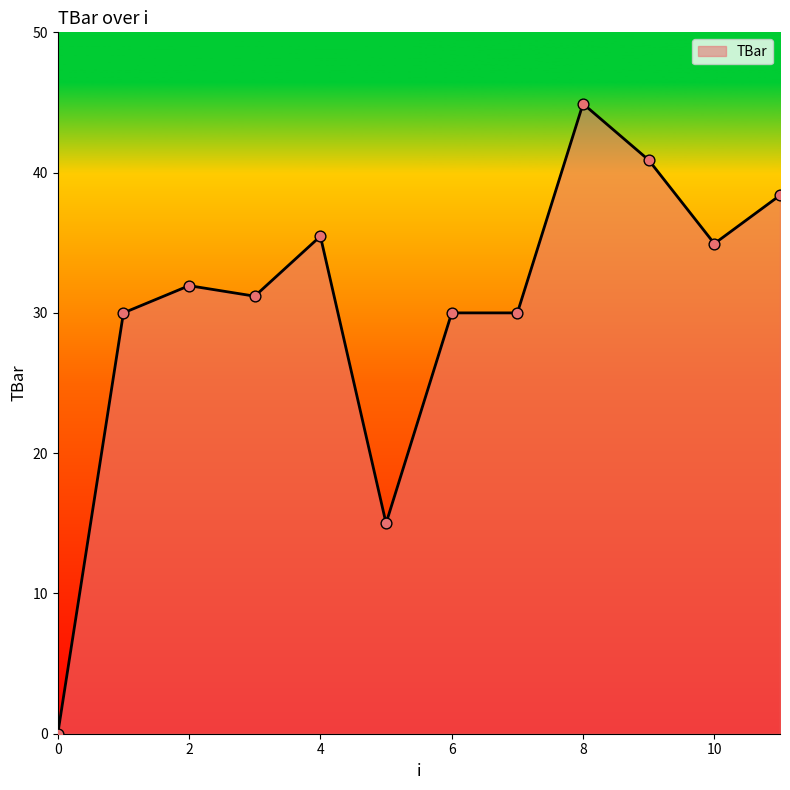

What is the maximum value shown in the chart?

44.9